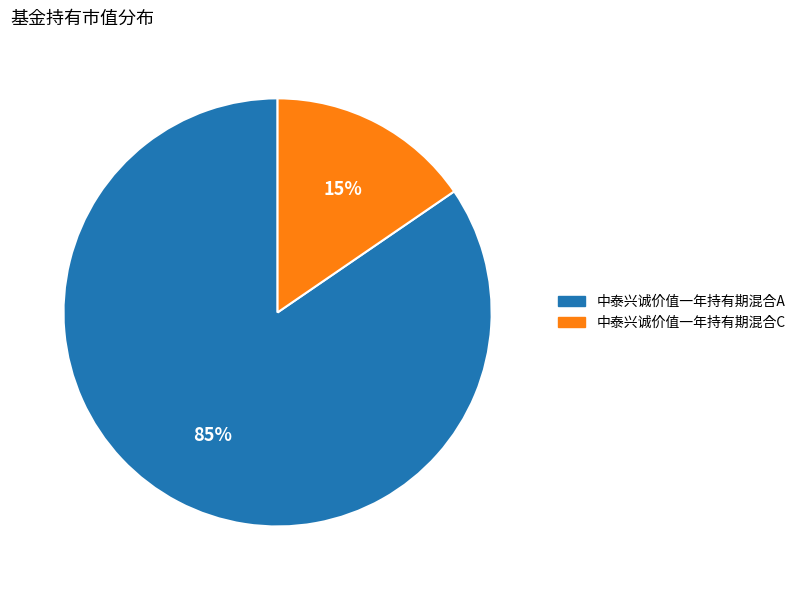

The 中泰兴诚价值一年持有期混合C slice represents 15% of the pie. True or false?

True